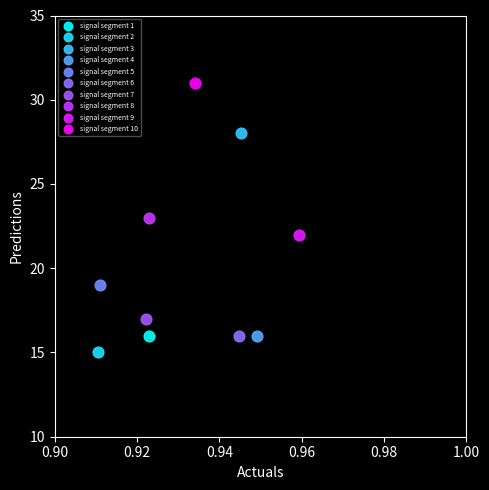

What are all the series names shown in the legend?

signal segment 1, signal segment 2, signal segment 3, signal segment 4, signal segment 5, signal segment 6, signal segment 7, signal segment 8, signal segment 9, signal segment 10